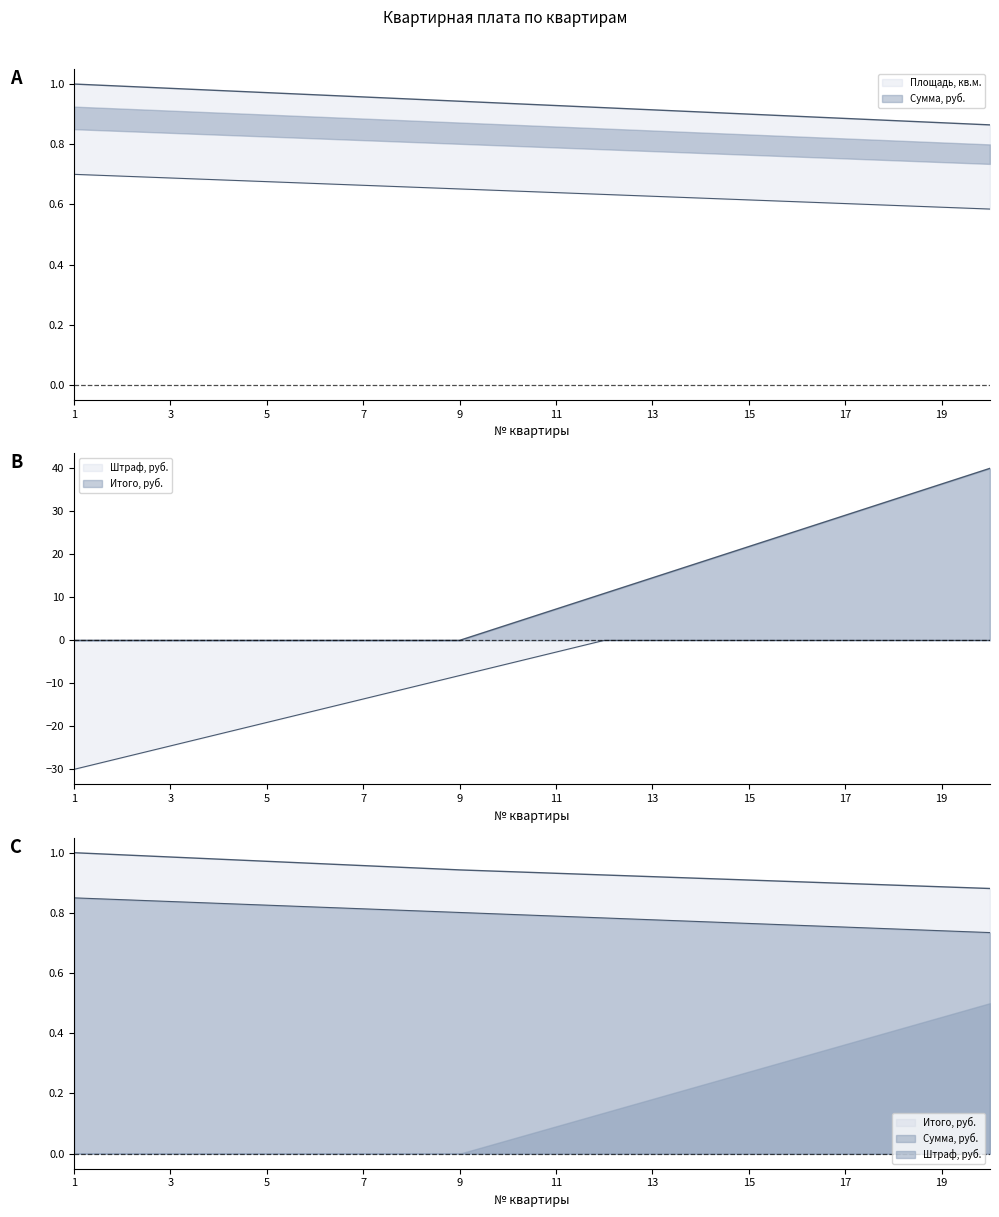

List the series in order of their peak value, highest first.

Штраф, руб., Площадь, кв.м., Итого, руб., Сумма, руб.